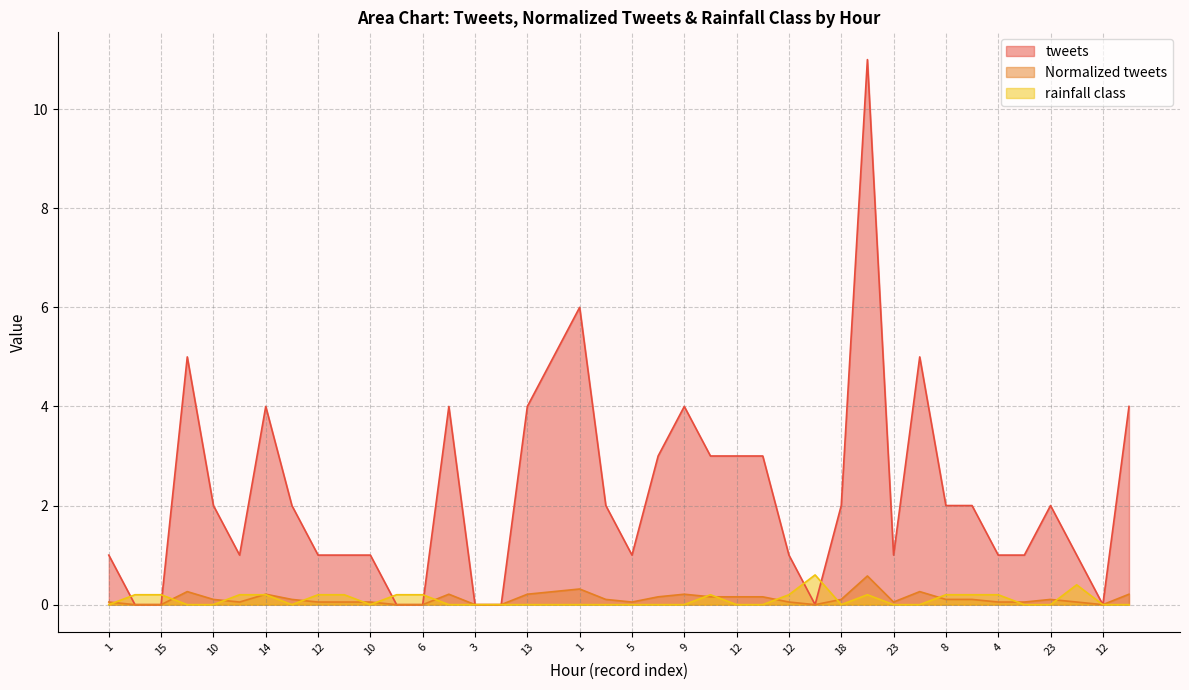

The value of rainfall class at 3 is 0.0. True or false?

True